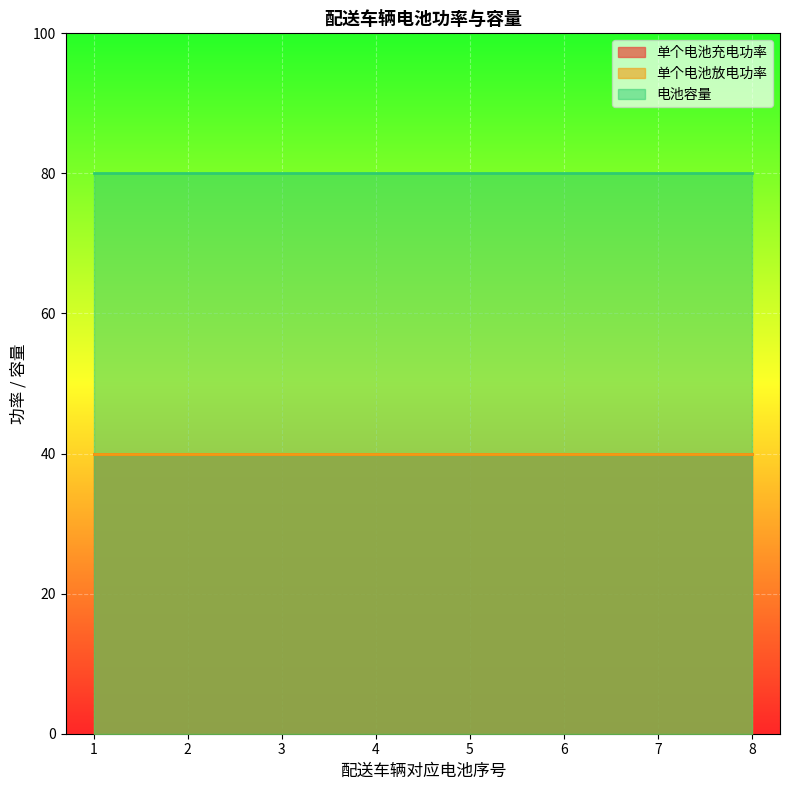

Which series has the largest total across all categories?

电池容量